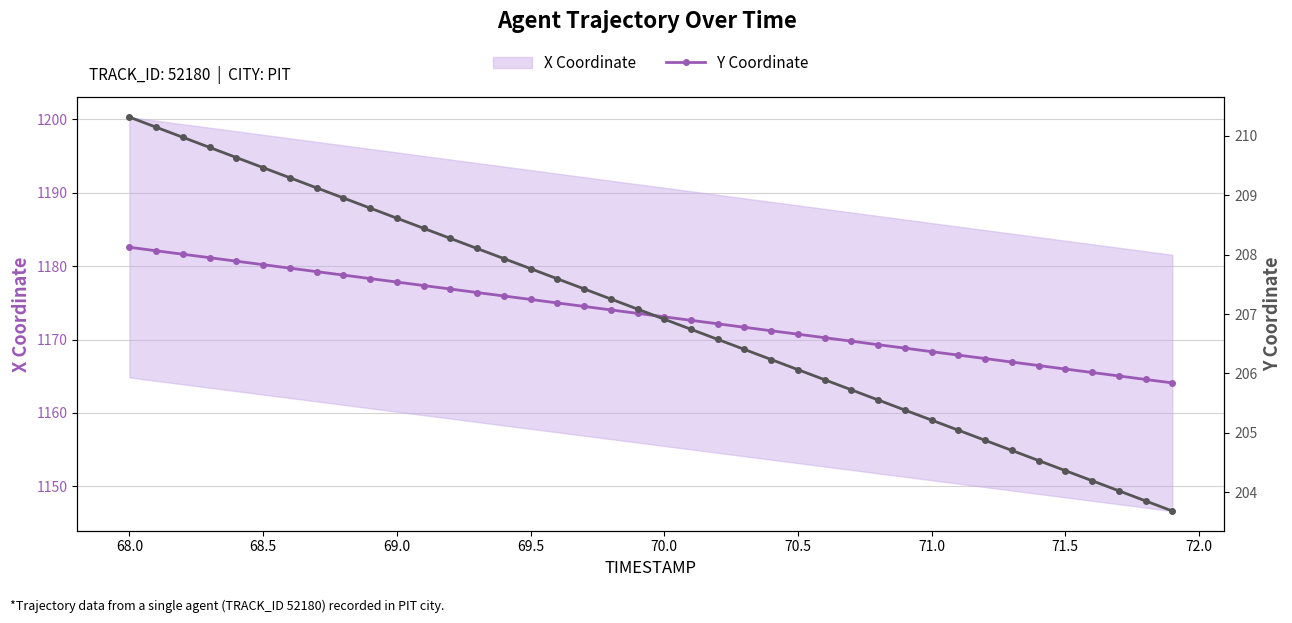

True or false: X and Y cross at least once.

False